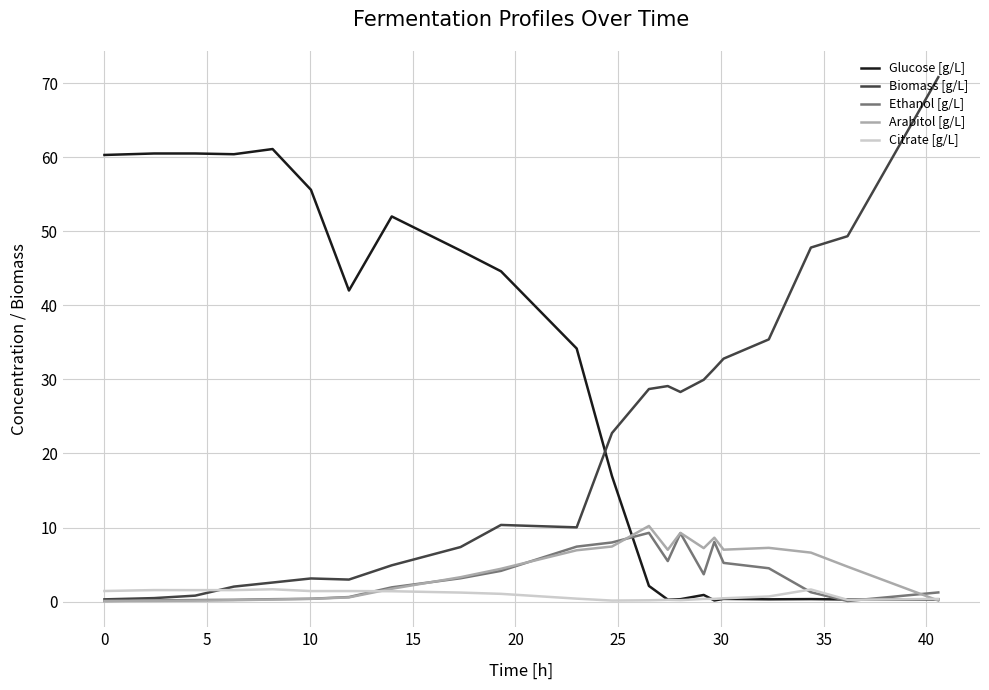

What is the greatest value displayed?

70.8